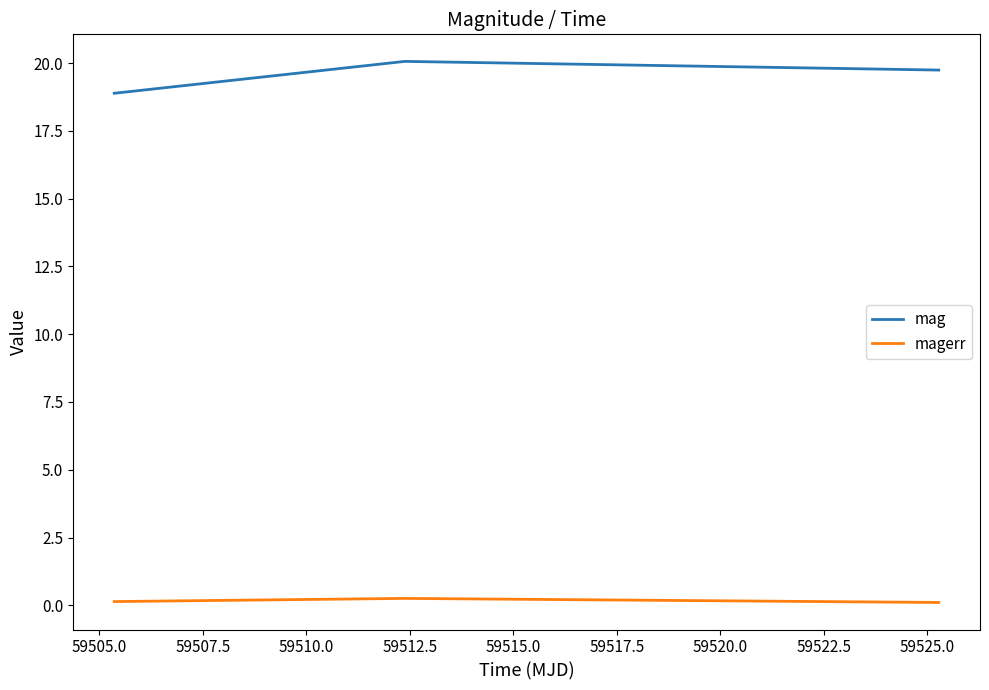

Reading left to right, list all the values displayed in this chart.

mag: 18.9	20.1	19.7
magerr: 0.1	0.3	0.1